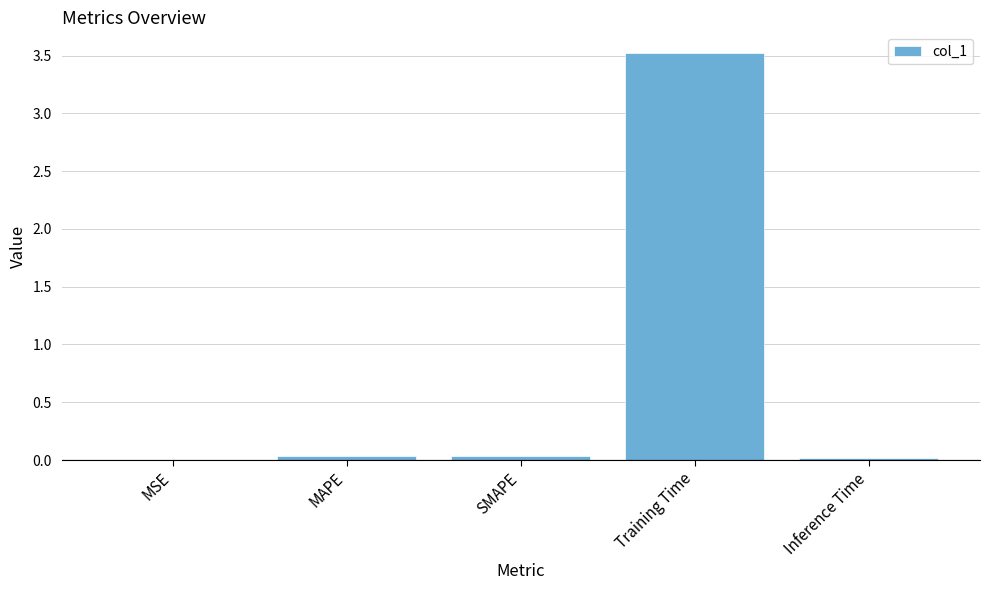

The chart shows a value of 0.0 at MAPE. True or false?

True